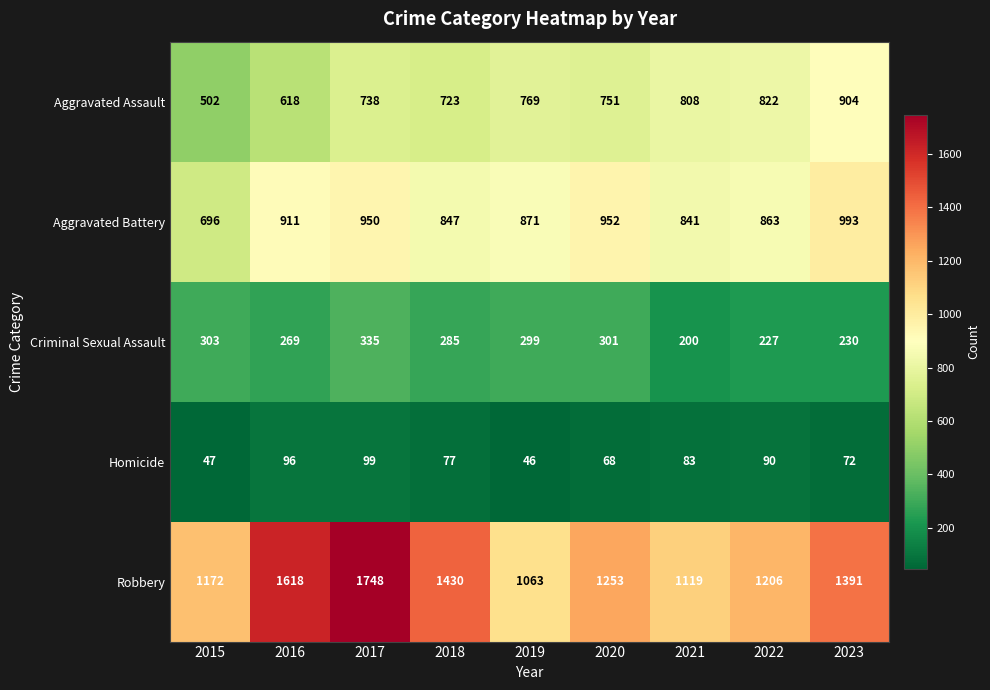

Which label corresponds to the smallest value in the chart?

2019